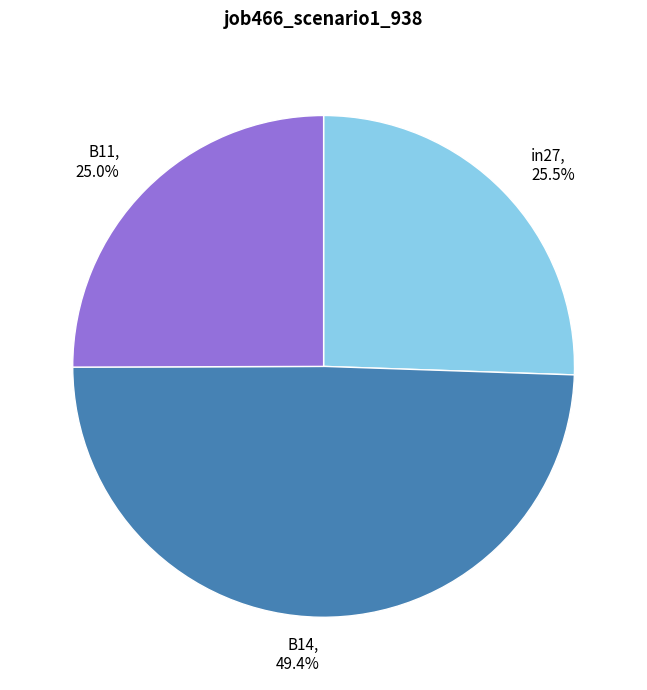

What percentage do B14 and B11 together represent?

74.5%